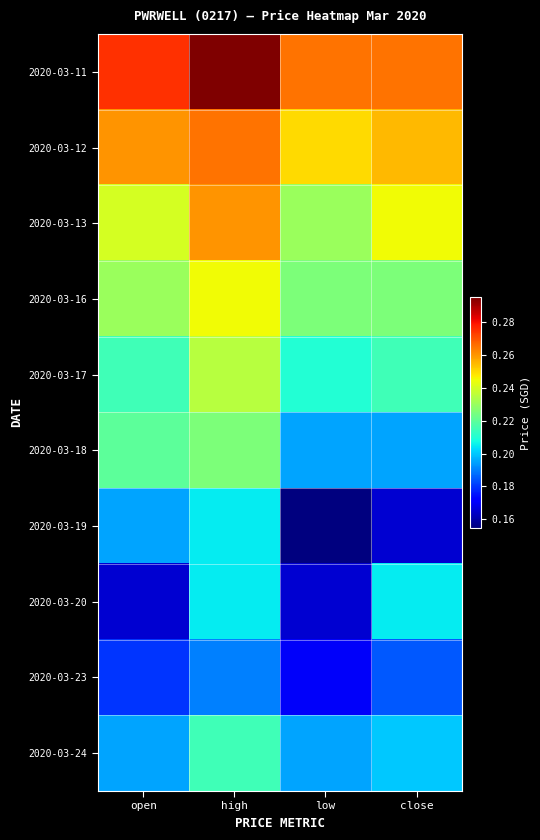

Which series changed the most between high and low?

2020-03-19